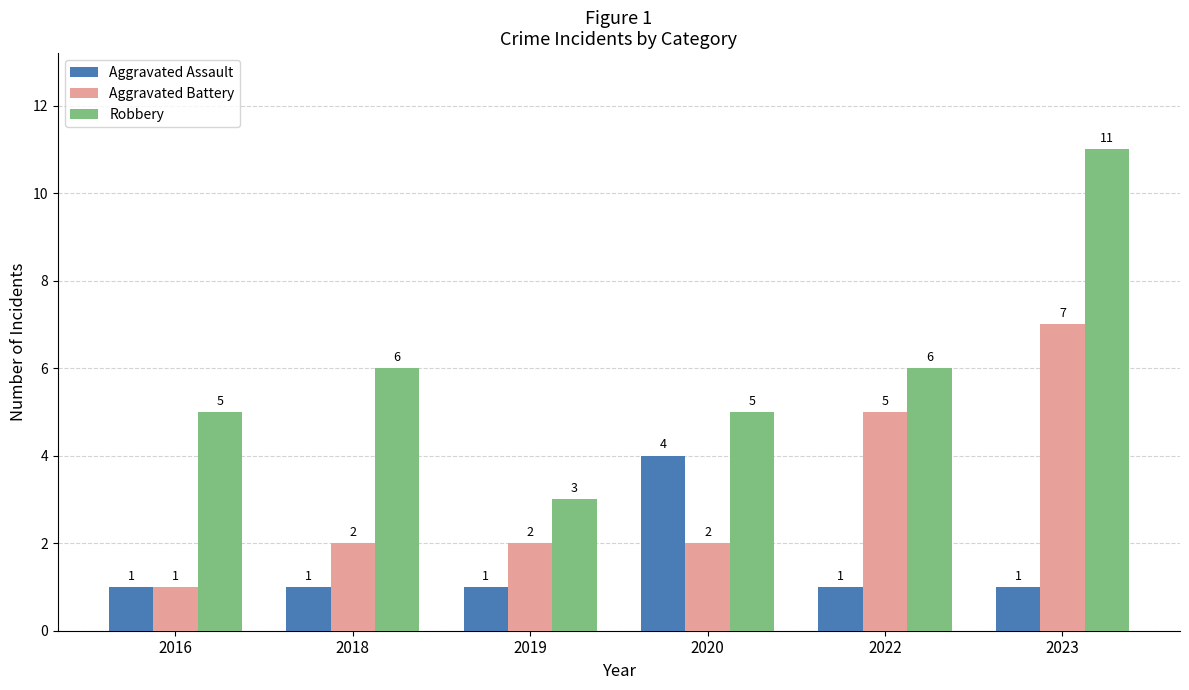

What is the difference between the second highest and second lowest values in the Robbery series?

1